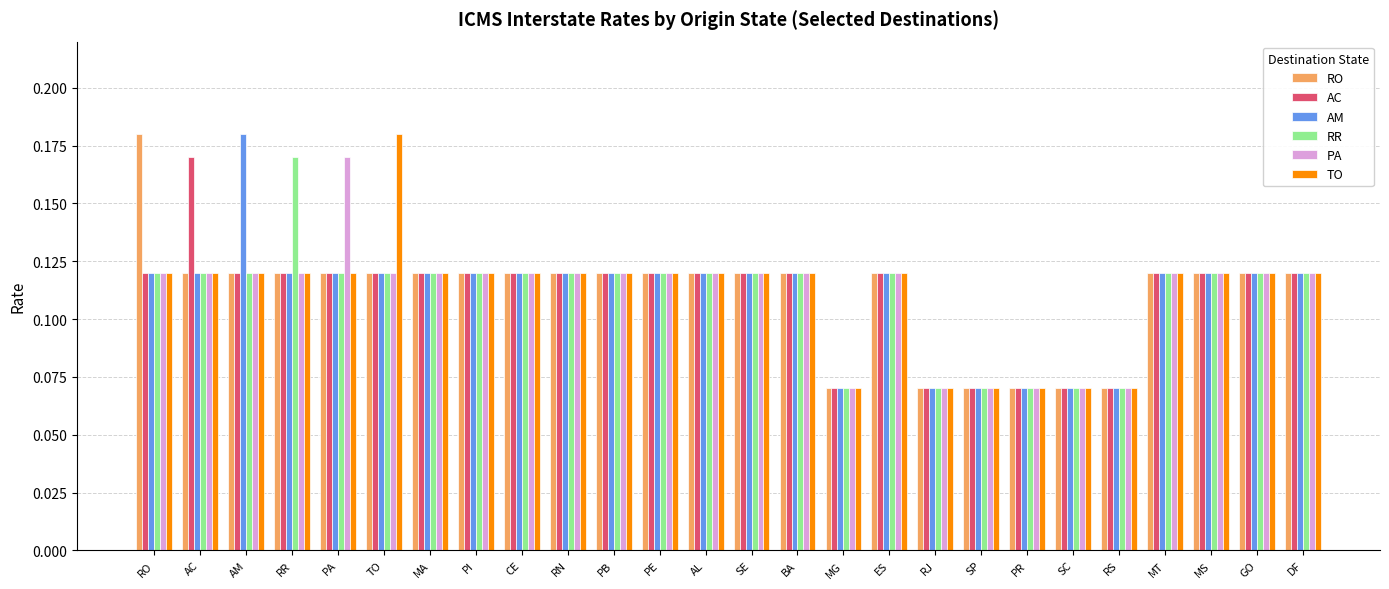

Are the bars grouped side by side (vs. stacked)?

Yes